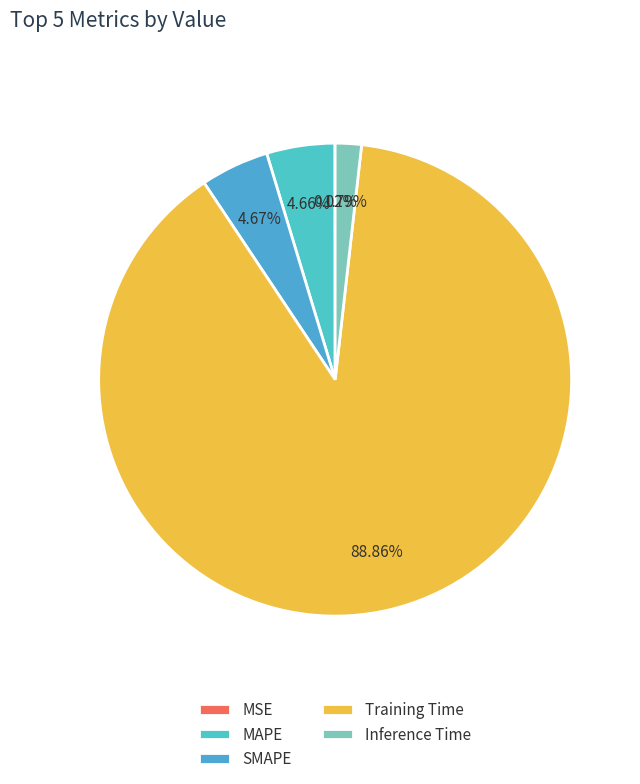

Does Training Time account for over 50% of the chart?

Yes